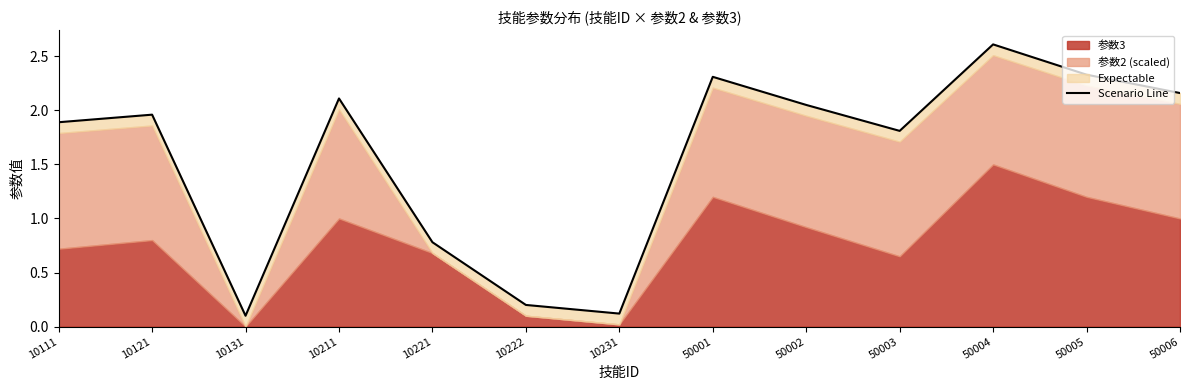

True or false: the data shows 2.3 at 50001.

True